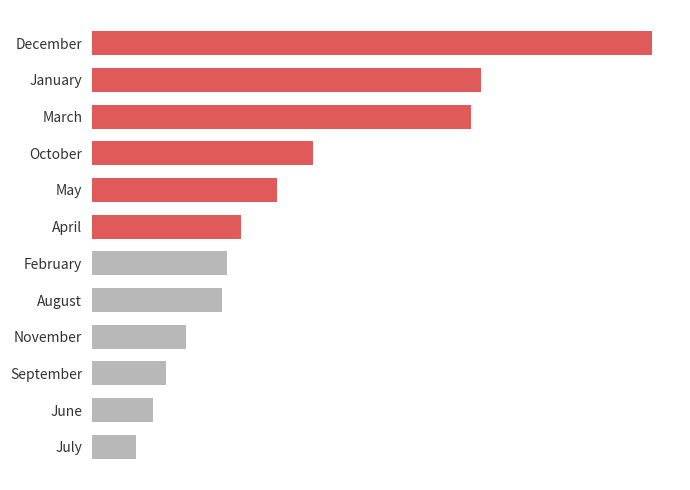

What is the sum of all values?

1386.3